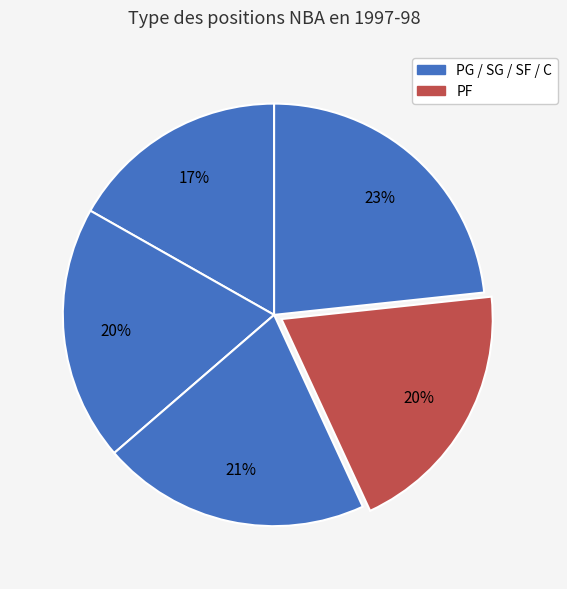

Is there any slice that represents more than half of the pie?

No